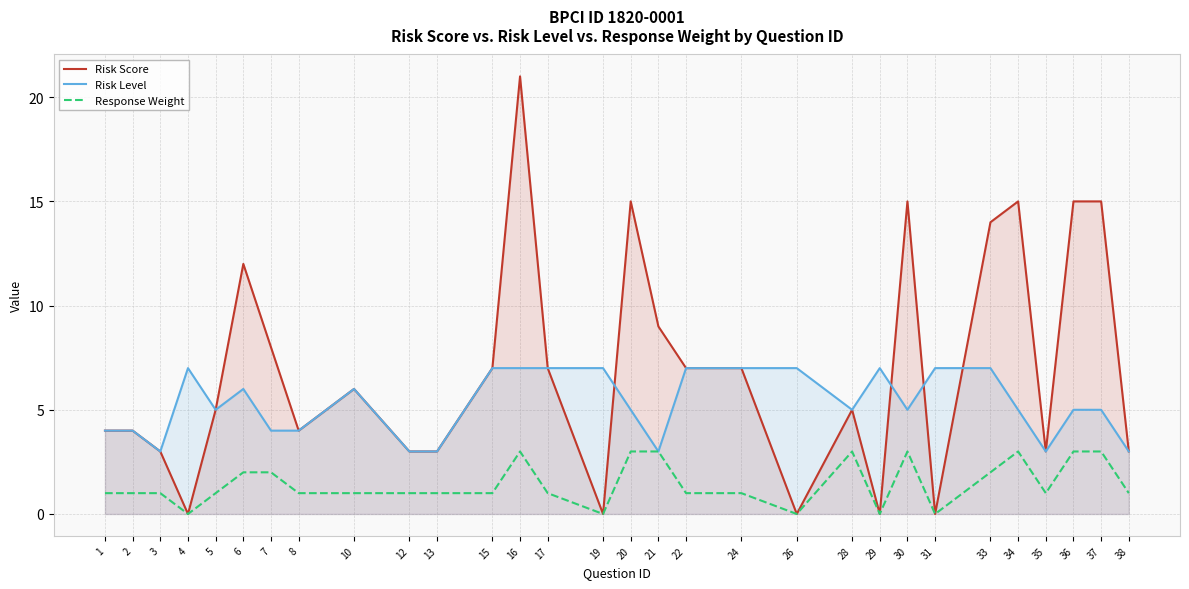

How many values in Response Weight are above zero?

25